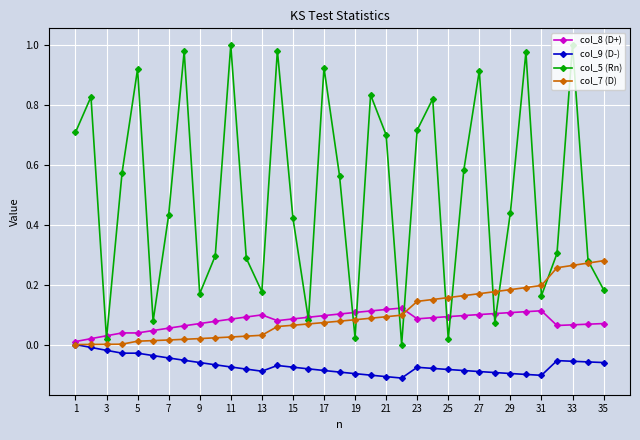

True or false: col_5 (Rn) and col_9 (D-) intersect in this chart.

False